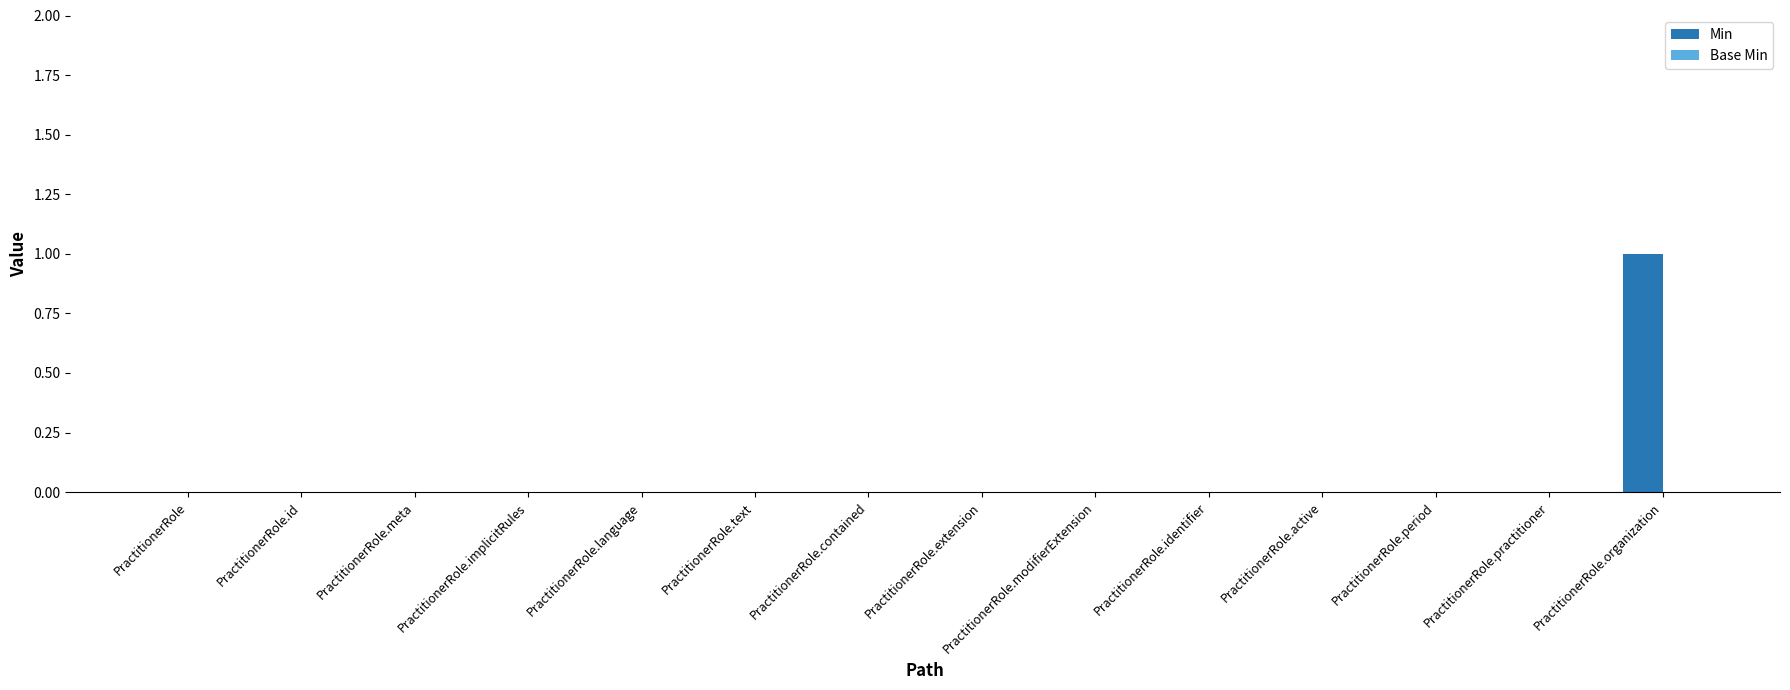

What is the change in value from PractitionerRole.identifier to PractitionerRole.organization?

+1